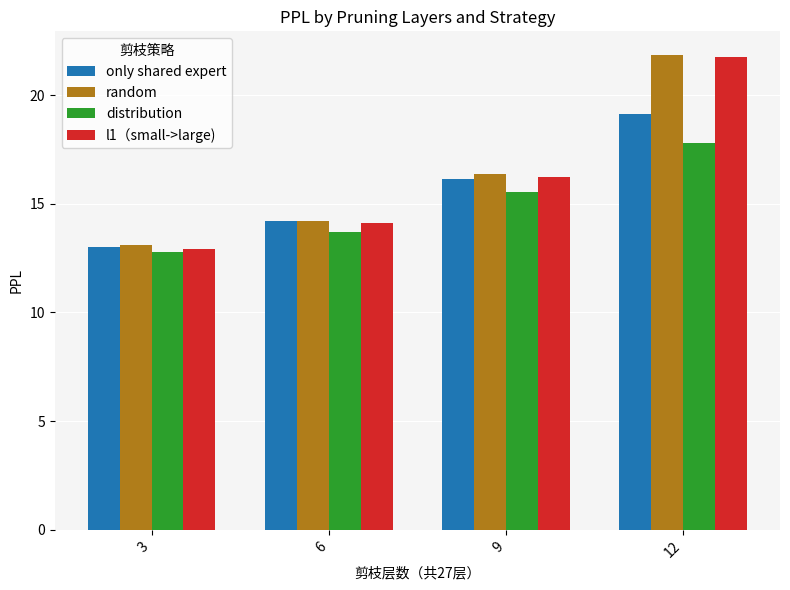

What is the spread (max minus min) of values at 3?

0.3